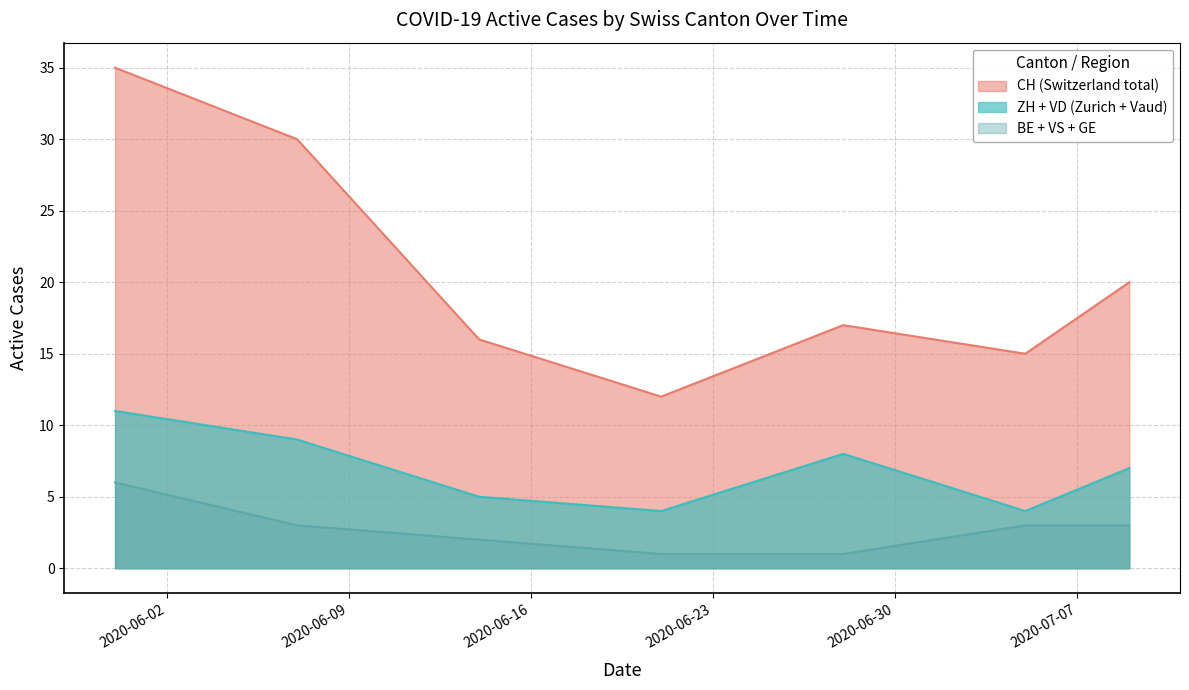

Reading right to left, list all the values displayed in this chart.

CH: 2020-07-09=20	2020-07-05=15	2020-06-28=17	2020-06-21=12	2020-06-14=16	2020-06-07=30	2020-05-31=35
ZH: 2020-07-09=5	2020-07-05=0	2020-06-28=5	2020-06-21=0	2020-06-14=1	2020-06-07=2	2020-05-31=3
VD: 2020-07-09=2	2020-07-05=4	2020-06-28=3	2020-06-21=4	2020-06-14=4	2020-06-07=7	2020-05-31=8
BE: 2020-07-09=0	2020-07-05=1	2020-06-28=0	2020-06-21=0	2020-06-14=0	2020-06-07=0	2020-05-31=1
VS: 2020-07-09=1	2020-07-05=2	2020-06-28=1	2020-06-21=1	2020-06-14=2	2020-06-07=3	2020-05-31=5
GE: 2020-07-09=2	2020-07-05=0	2020-06-28=0	2020-06-21=0	2020-06-14=0	2020-06-07=0	2020-05-31=0